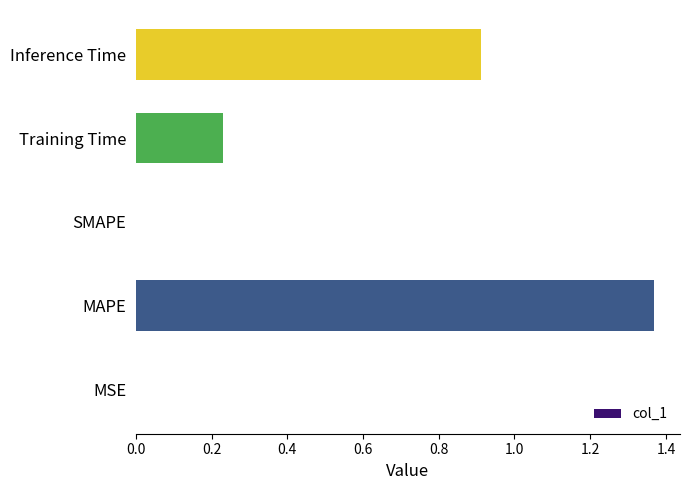

Are the bars horizontal?

Yes